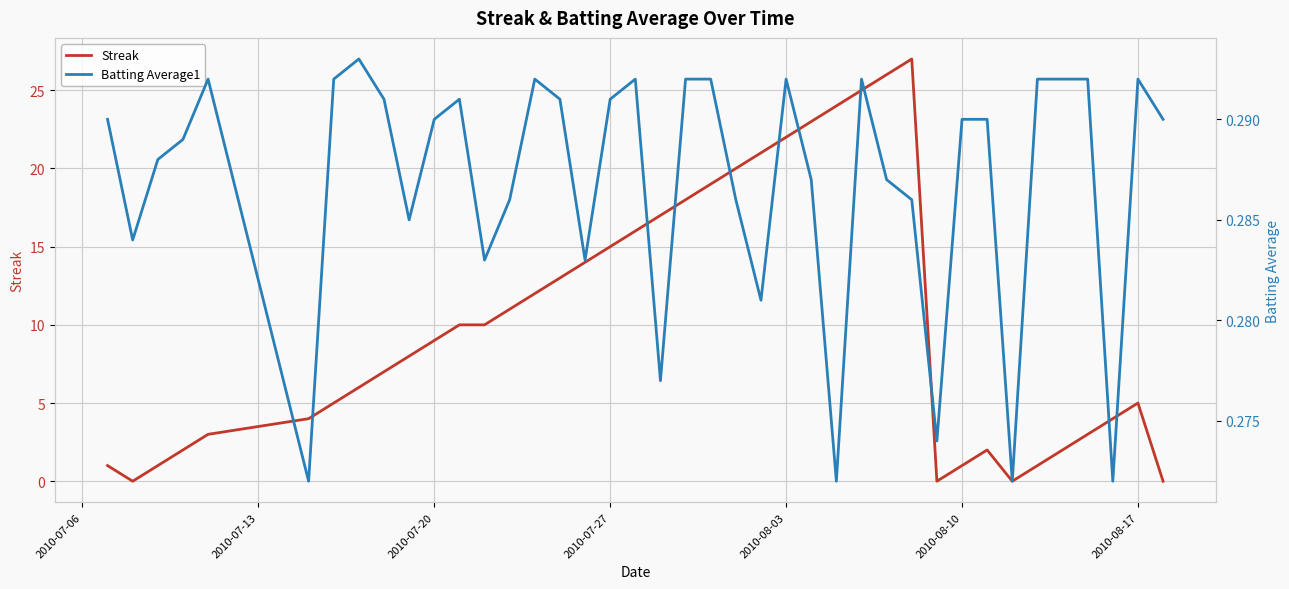

How many distinct data groups are displayed?

2